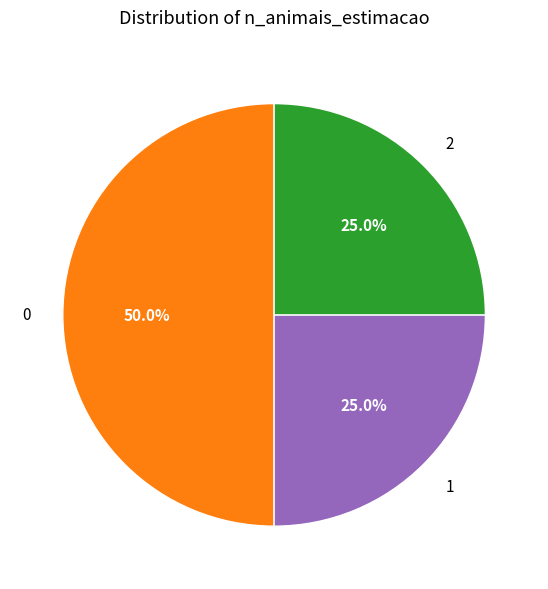

To the nearest percent, what is the difference between the largest and smallest slice percentages?

25%